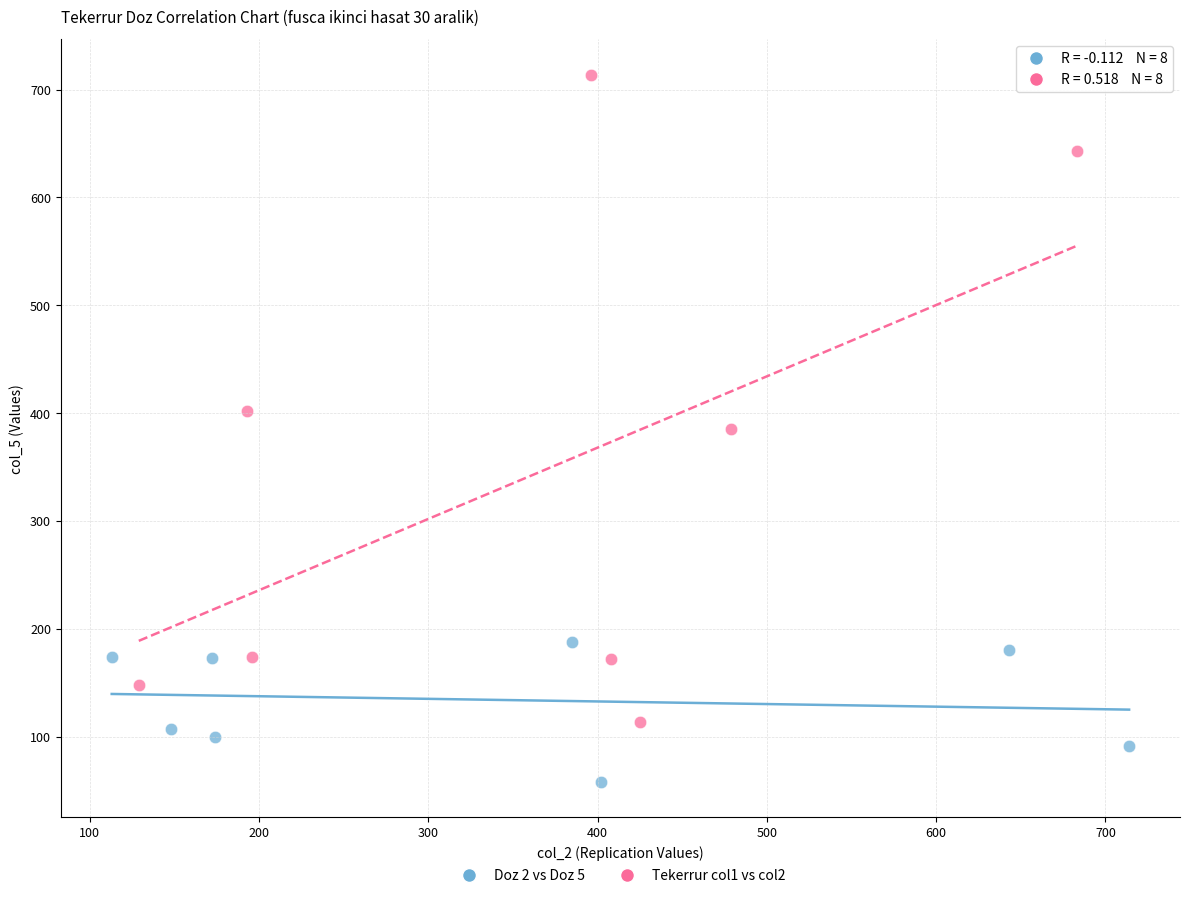

Which series has the largest Y range (max minus min)?

Tekerrur col1 vs col2